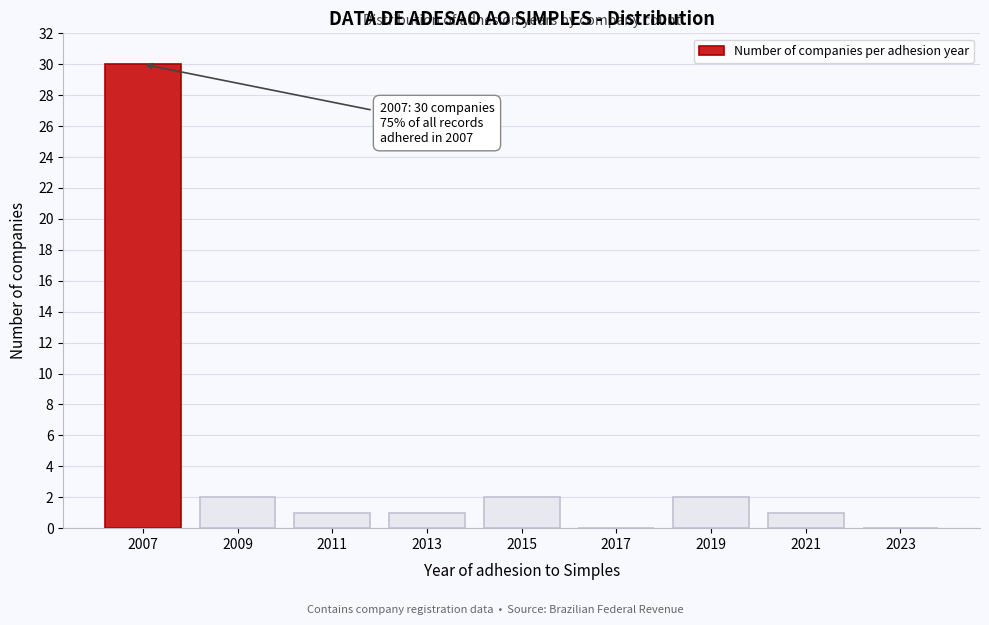

Reading right to left, what are all the values shown in this chart?

2023=0	2021=1	2019=2	2017=0	2015=2	2013=1	2011=1	2009=2	2007=30